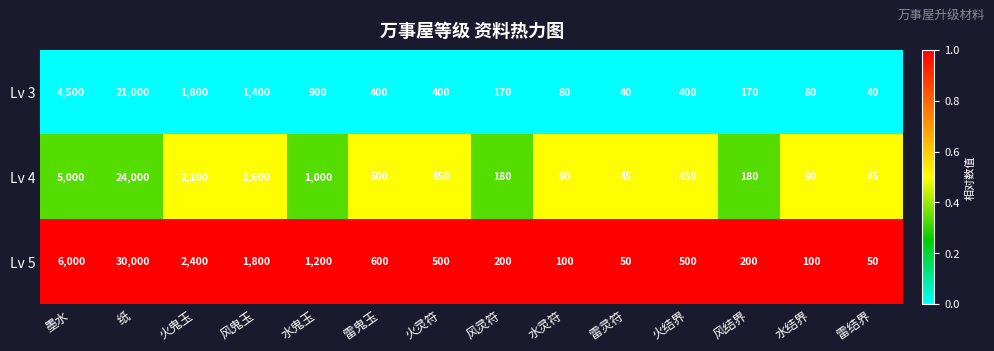

Which series has the widest spread of values?

Lv 5